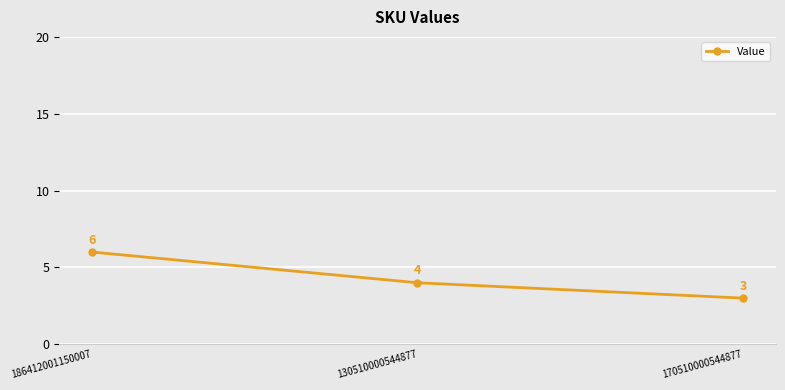

The value at 130510000544877 is 4. True or false?

True